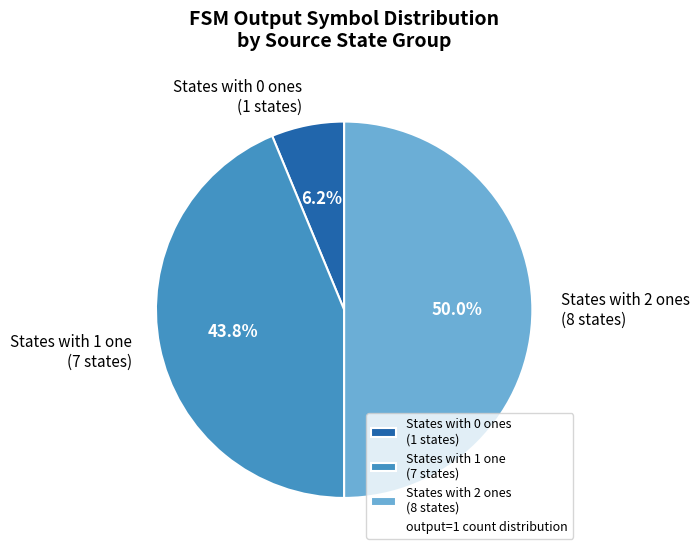

Which slice is the smallest?

States with 0 ones (1 states)